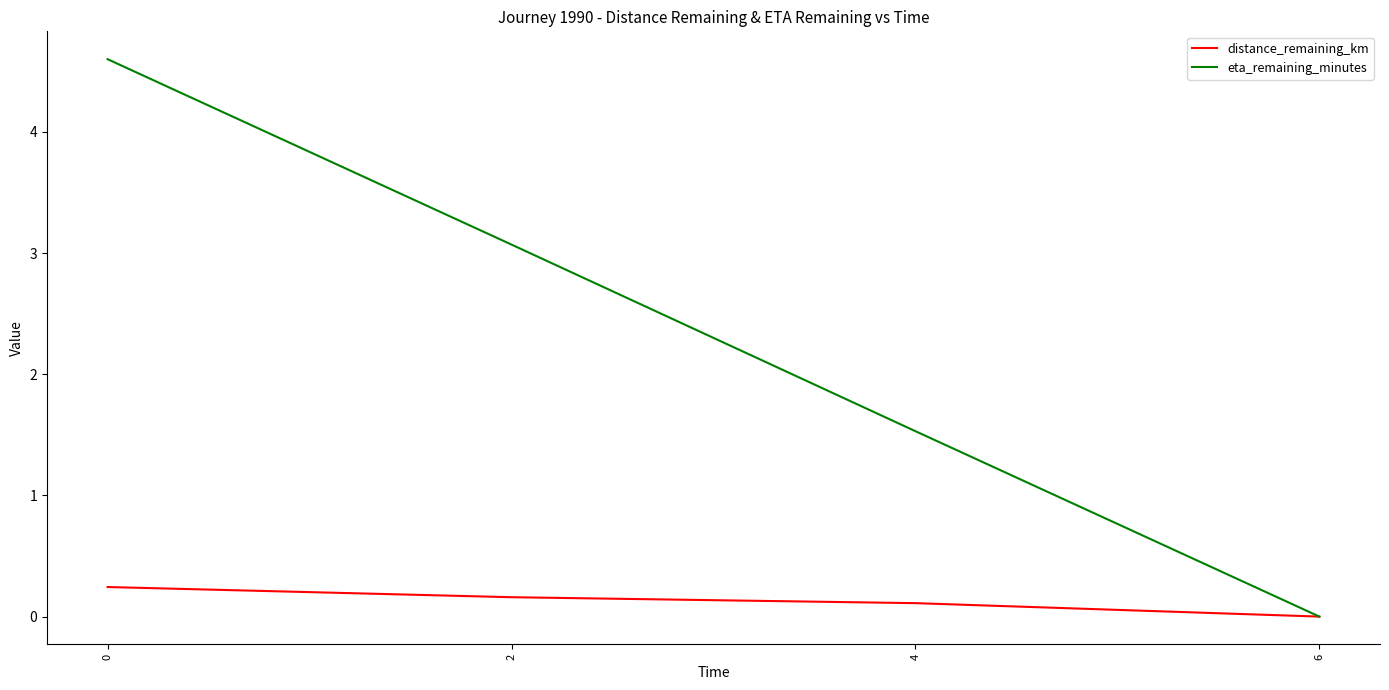

What is the difference between the maximum and minimum values in the distance_remaining_km series?

0.2